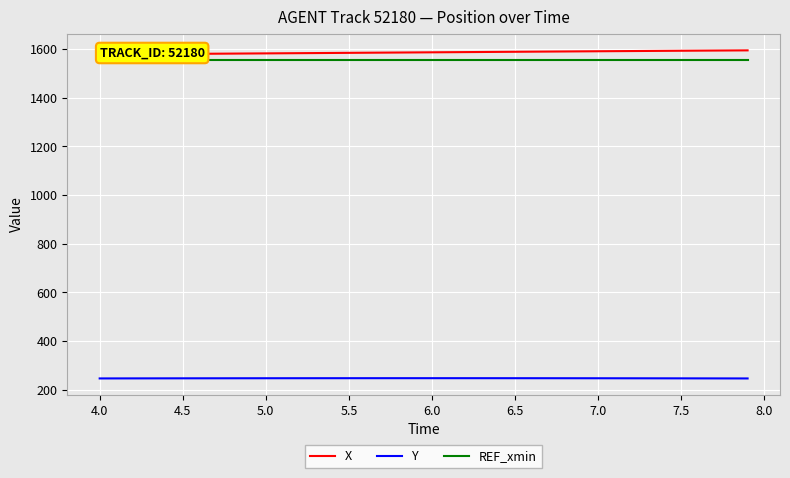

What is the sum of all REF_xmin values?

62286.6